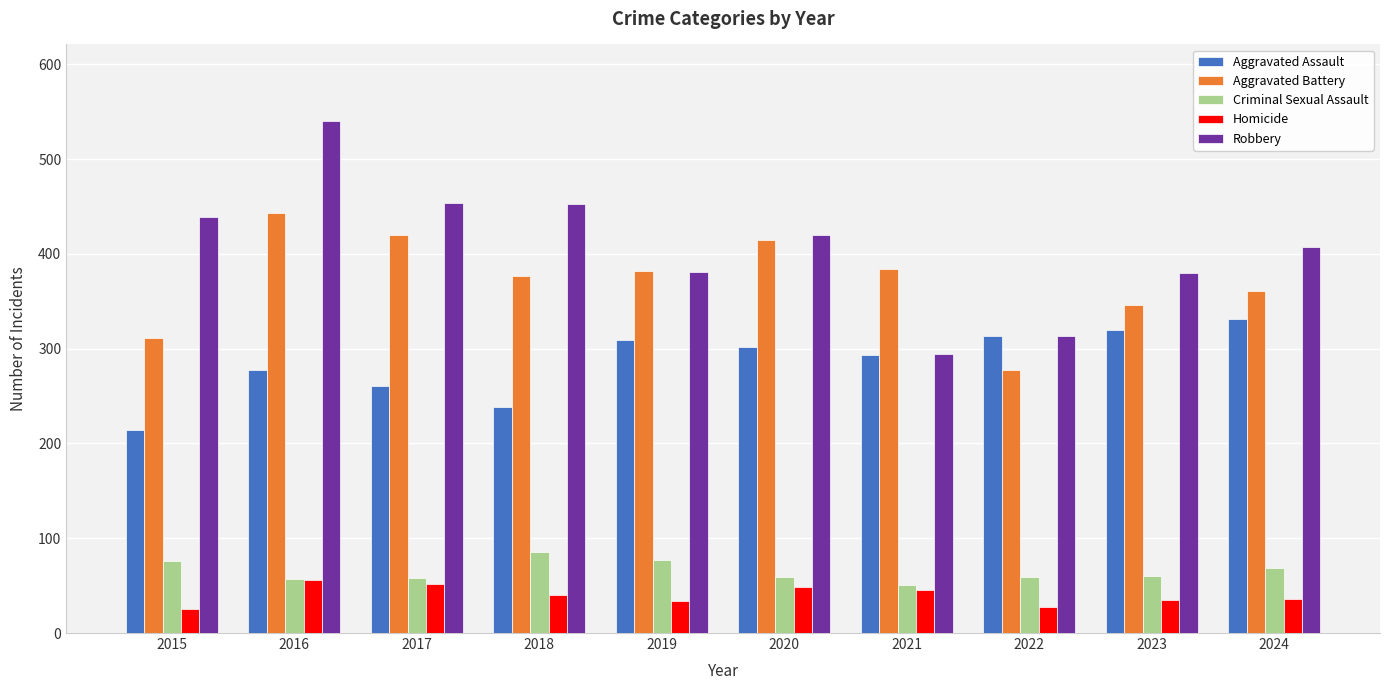

What is the sum of all Homicide values?

399